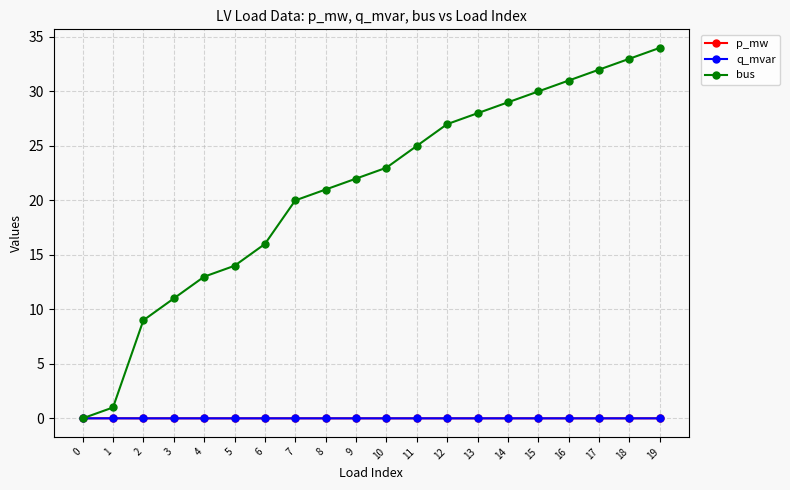

The bus series shows 20.0 at 7. True or false?

True